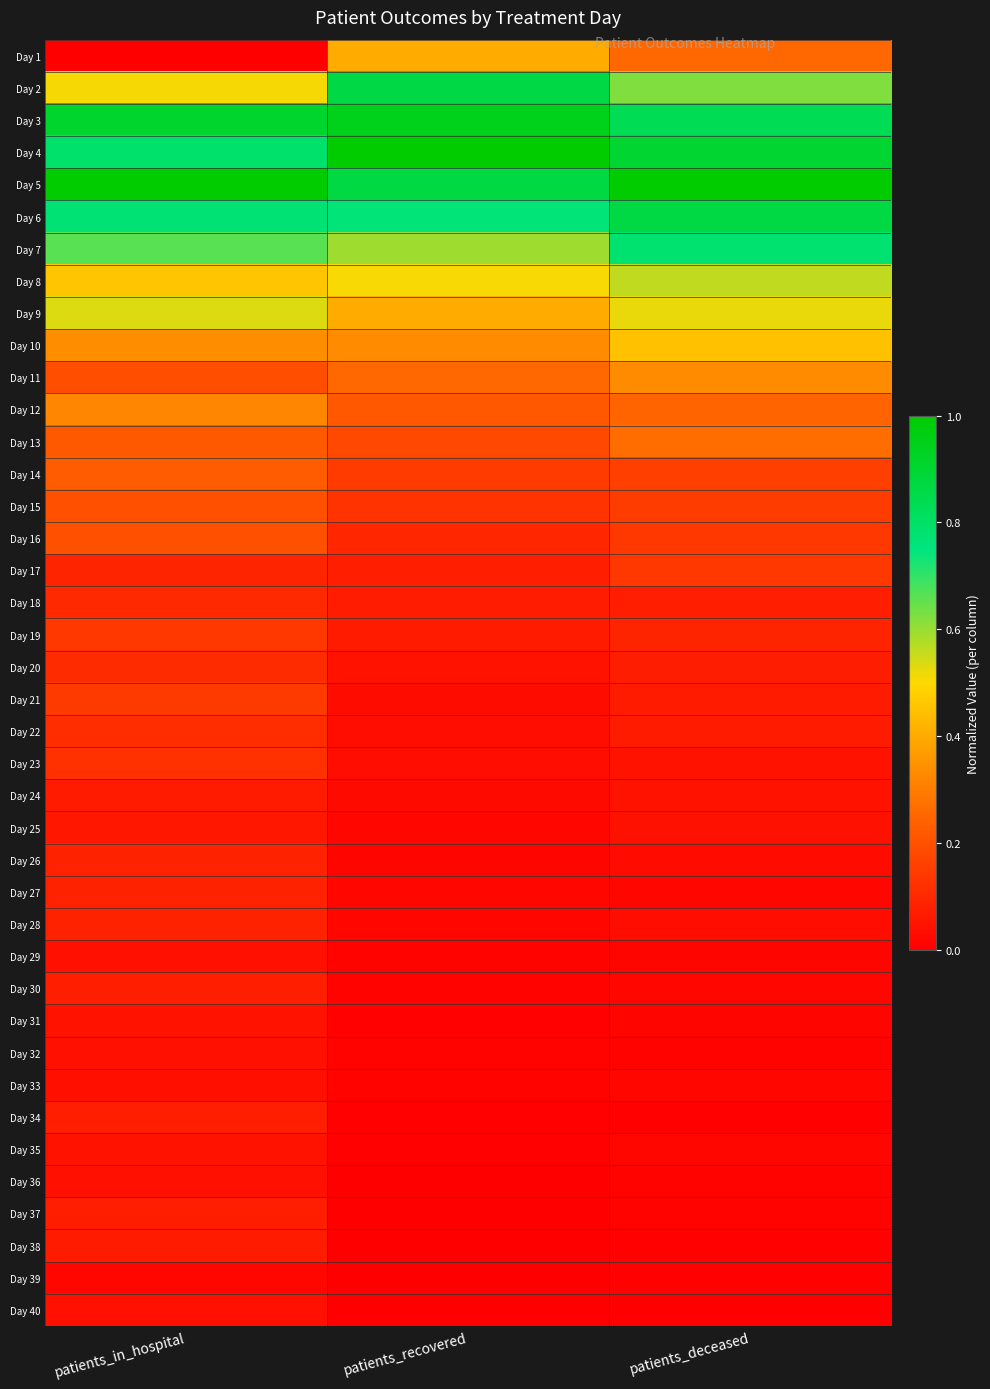

Reading left to right, what are all the values shown in this chart?

Day 1: patients_in_hospital=0.0	patients_recovered=0.4	patients_deceased=0.3
Day 2: patients_in_hospital=0.5	patients_recovered=0.9	patients_deceased=0.6
Day 3: patients_in_hospital=0.9	patients_recovered=0.9	patients_deceased=0.8
Day 4: patients_in_hospital=0.8	patients_recovered=1.0	patients_deceased=0.9
Day 5: patients_in_hospital=1.0	patients_recovered=0.9	patients_deceased=1.0
Day 6: patients_in_hospital=0.8	patients_recovered=0.8	patients_deceased=0.9
Day 7: patients_in_hospital=0.7	patients_recovered=0.6	patients_deceased=0.8
Day 8: patients_in_hospital=0.5	patients_recovered=0.5	patients_deceased=0.6
Day 9: patients_in_hospital=0.5	patients_recovered=0.4	patients_deceased=0.5
Day 10: patients_in_hospital=0.3	patients_recovered=0.3	patients_deceased=0.5
Day 11: patients_in_hospital=0.2	patients_recovered=0.3	patients_deceased=0.3
Day 12: patients_in_hospital=0.3	patients_recovered=0.2	patients_deceased=0.2
Day 13: patients_in_hospital=0.2	patients_recovered=0.2	patients_deceased=0.3
Day 14: patients_in_hospital=0.2	patients_recovered=0.1	patients_deceased=0.2
Day 15: patients_in_hospital=0.2	patients_recovered=0.1	patients_deceased=0.1
Day 16: patients_in_hospital=0.2	patients_recovered=0.1	patients_deceased=0.1
Day 17: patients_in_hospital=0.1	patients_recovered=0.1	patients_deceased=0.1
Day 18: patients_in_hospital=0.1	patients_recovered=0.1	patients_deceased=0.1
Day 19: patients_in_hospital=0.1	patients_recovered=0.1	patients_deceased=0.1
Day 20: patients_in_hospital=0.1	patients_recovered=0.0	patients_deceased=0.1
Day 21: patients_in_hospital=0.1	patients_recovered=0.0	patients_deceased=0.1
Day 22: patients_in_hospital=0.1	patients_recovered=0.0	patients_deceased=0.1
Day 23: patients_in_hospital=0.1	patients_recovered=0.0	patients_deceased=0.0
Day 24: patients_in_hospital=0.1	patients_recovered=0.0	patients_deceased=0.0
Day 25: patients_in_hospital=0.1	patients_recovered=0.0	patients_deceased=0.0
Day 26: patients_in_hospital=0.1	patients_recovered=0.0	patients_deceased=0.0
Day 27: patients_in_hospital=0.1	patients_recovered=0.0	patients_deceased=0.0
Day 28: patients_in_hospital=0.1	patients_recovered=0.0	patients_deceased=0.0
Day 29: patients_in_hospital=0.0	patients_recovered=0.0	patients_deceased=0.0
Day 30: patients_in_hospital=0.1	patients_recovered=0.0	patients_deceased=0.0
Day 31: patients_in_hospital=0.0	patients_recovered=0.0	patients_deceased=0.0
Day 32: patients_in_hospital=0.0	patients_recovered=0.0	patients_deceased=0.0
Day 33: patients_in_hospital=0.0	patients_recovered=0.0	patients_deceased=0.0
Day 34: patients_in_hospital=0.1	patients_recovered=0.0	patients_deceased=0.0
Day 35: patients_in_hospital=0.0	patients_recovered=0.0	patients_deceased=0.0
Day 36: patients_in_hospital=0.0	patients_recovered=0.0	patients_deceased=0.0
Day 37: patients_in_hospital=0.1	patients_recovered=0.0	patients_deceased=0.0
Day 38: patients_in_hospital=0.1	patients_recovered=0.0	patients_deceased=0.0
Day 39: patients_in_hospital=0.0	patients_recovered=0.0	patients_deceased=0.0
Day 40: patients_in_hospital=0.0	patients_recovered=0.0	patients_deceased=0.0